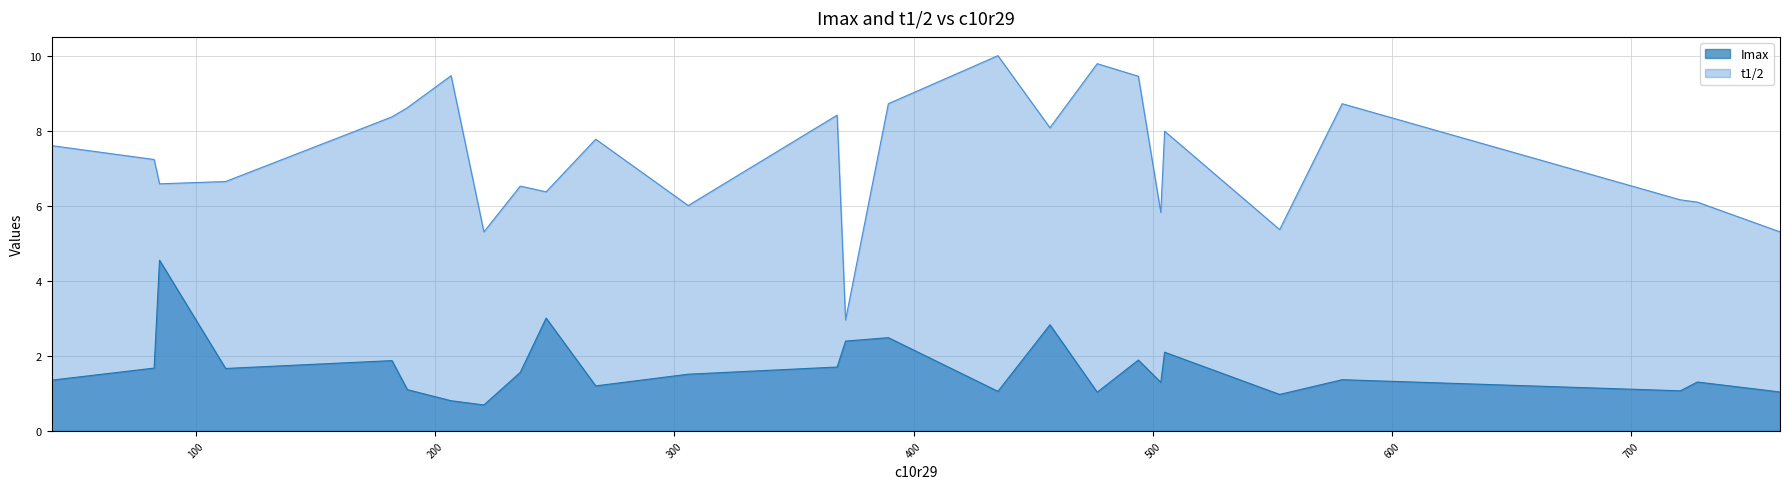

How many series are shown in this chart?

2